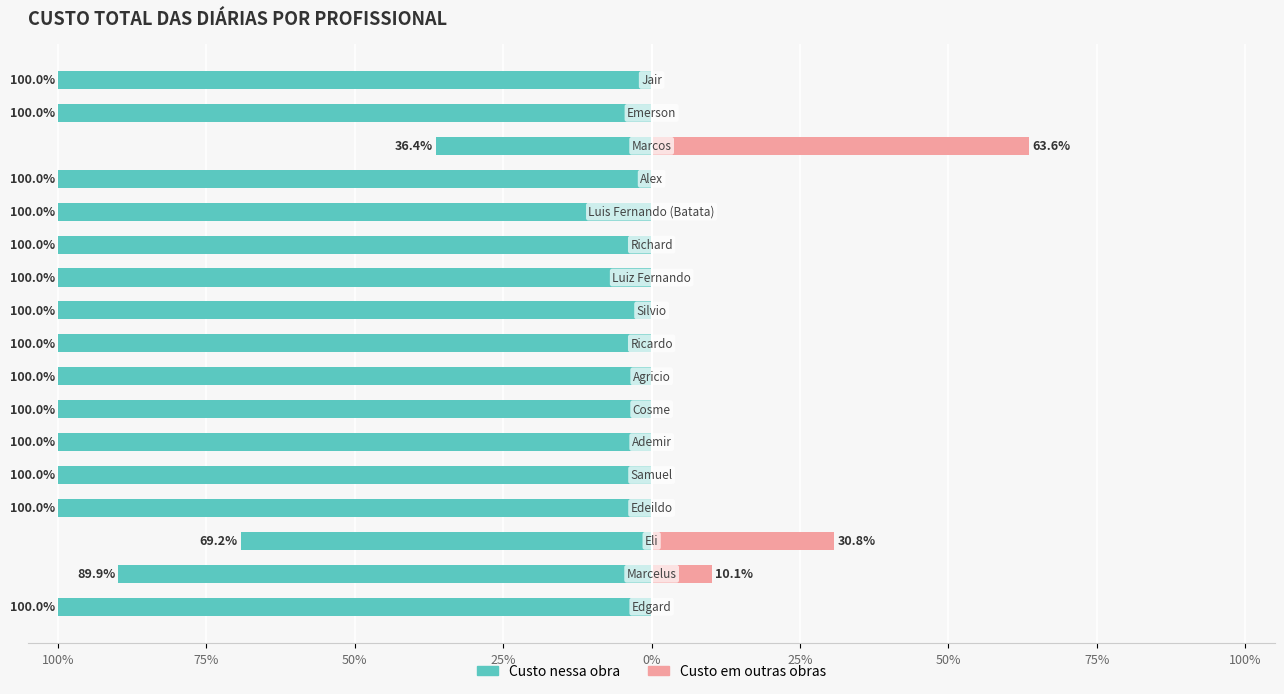

Which series changed the most between 25% and 100%?

Custo nessa obra